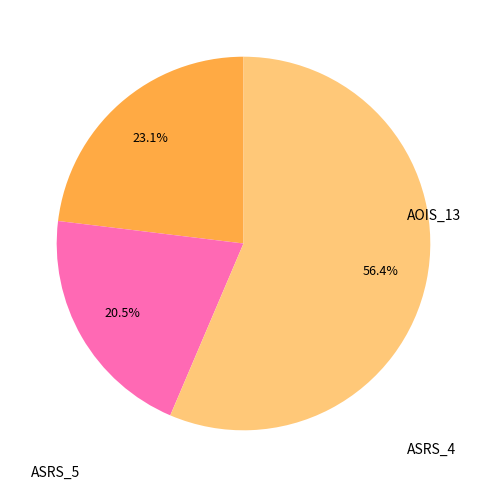

Does any single category account for the majority?

Yes